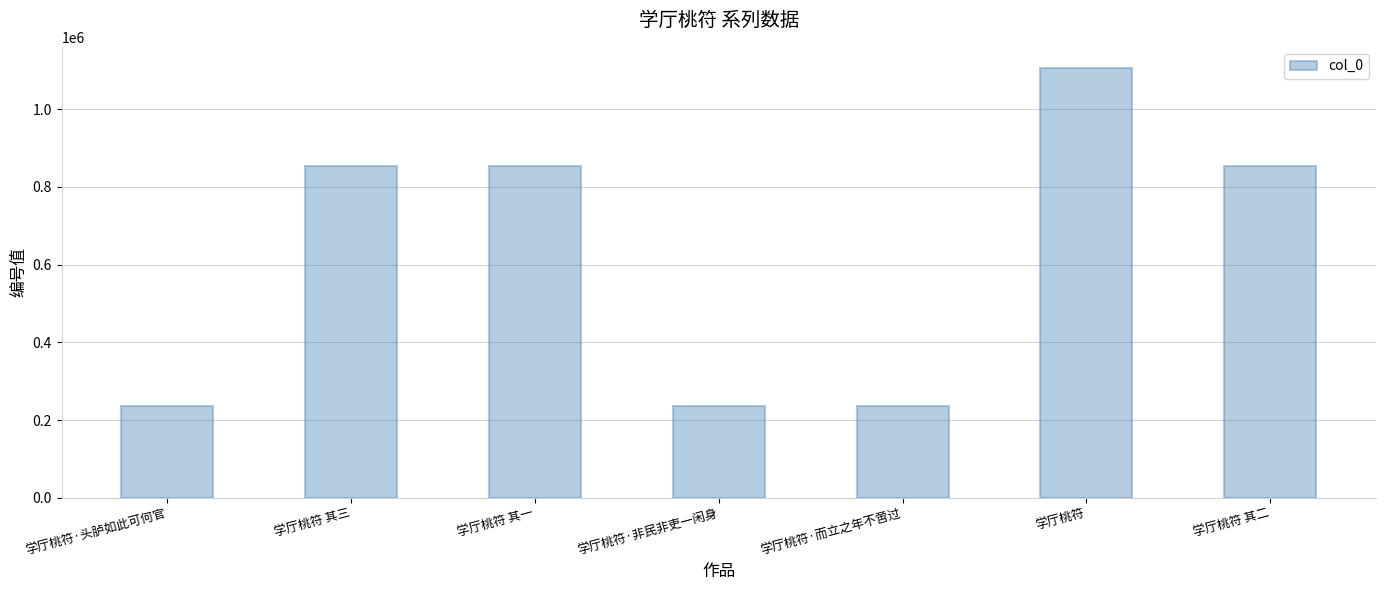

What is the greatest value displayed?

1105461